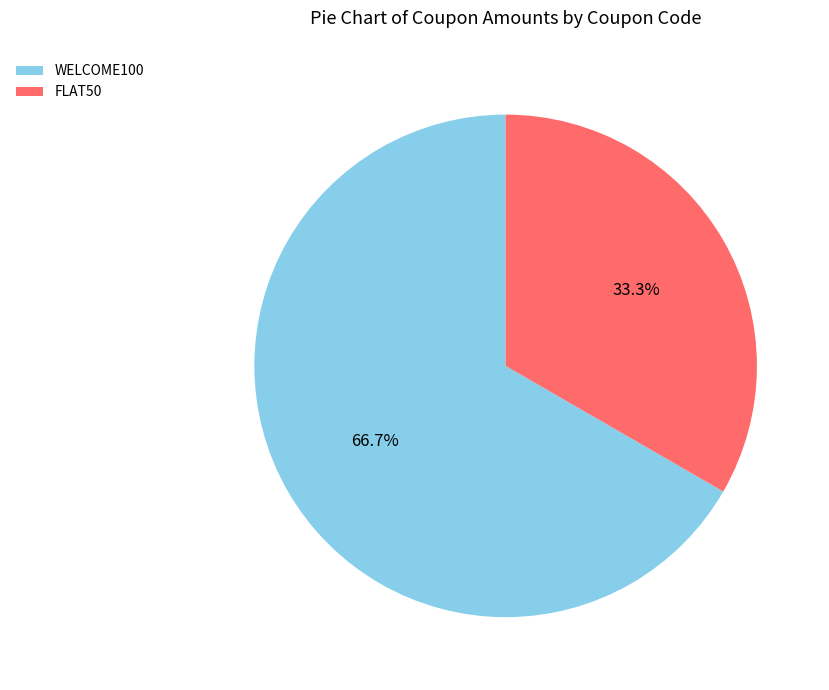

To the nearest percent, what is the difference between the largest and smallest slice percentages?

33%